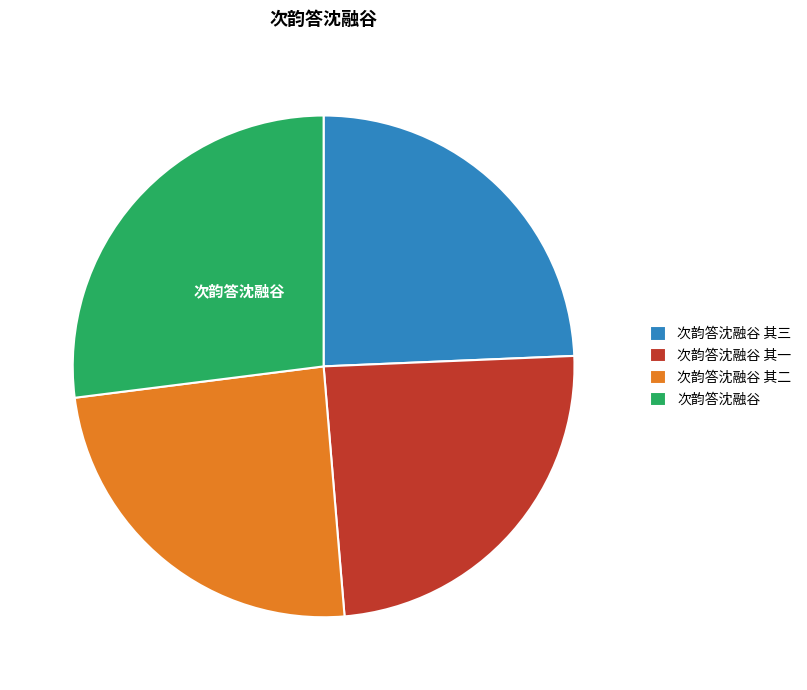

The 次韵答沈融谷 其二 slice represents 19% of the pie. True or false?

False